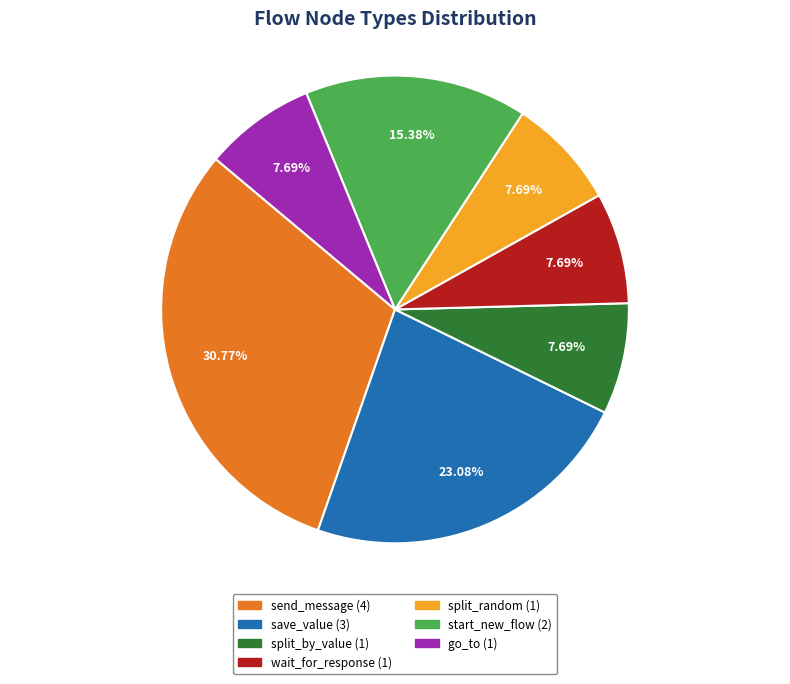

To the nearest percent, what is the difference between the largest and smallest slice percentages?

23%